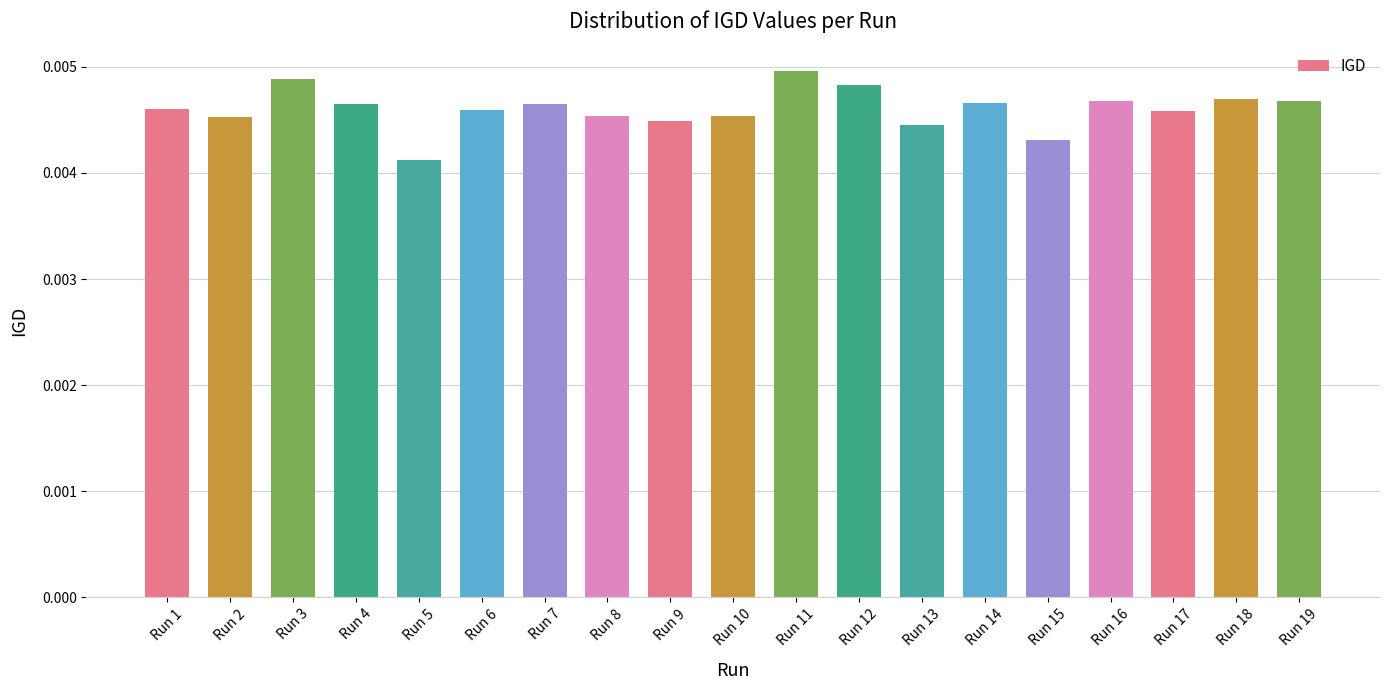

Which has a higher value, Run 12 or Run 5?

Run 12